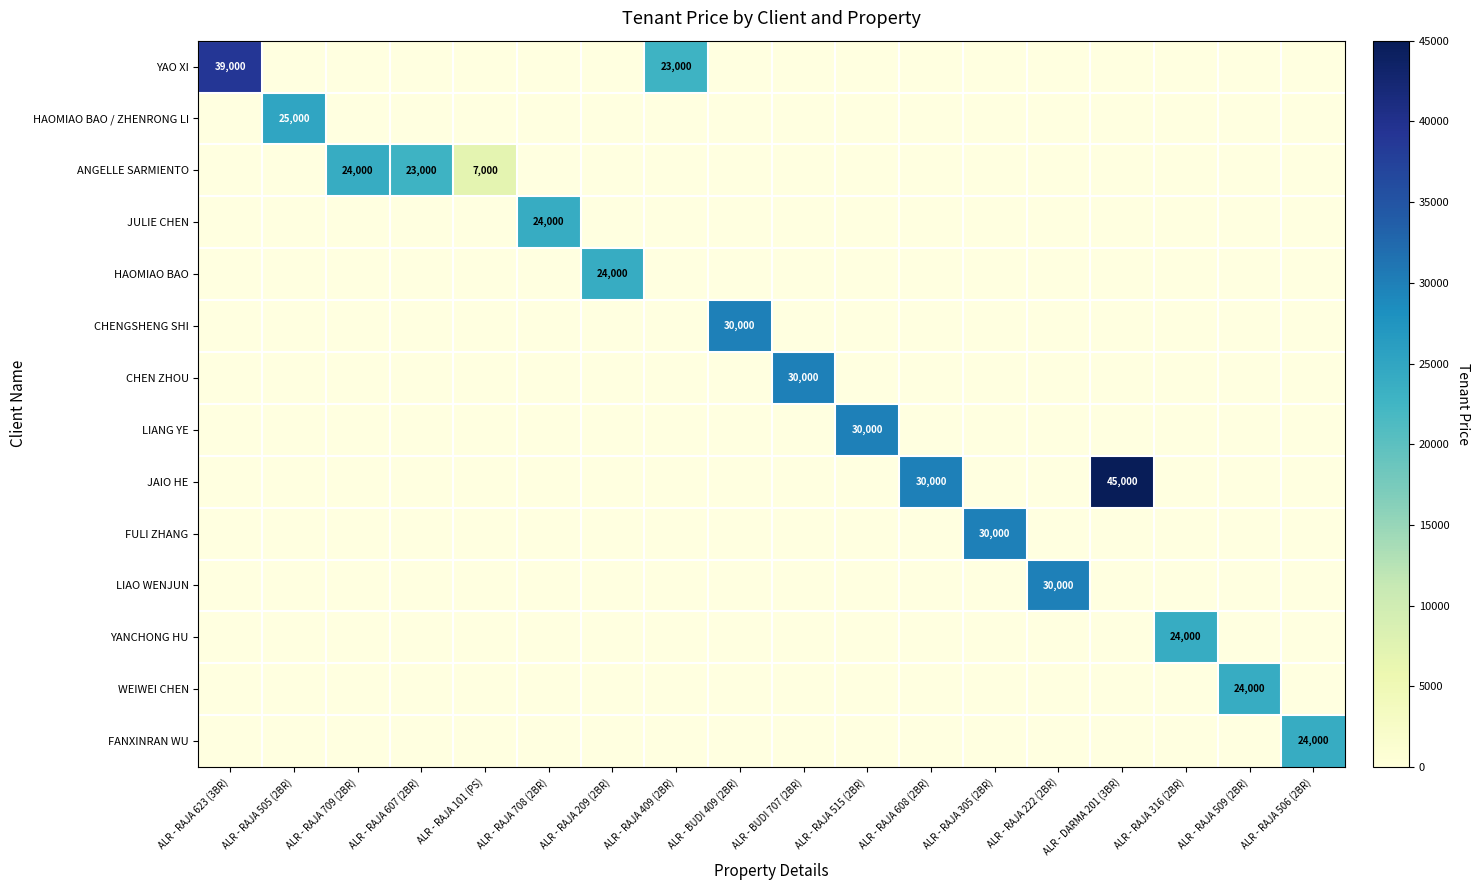

Is the value of FANXINRAN WU at ALR - RAJA 506 (2BR) greater than the value of JAIO HE at ALR - RAJA 608 (2BR)?

No